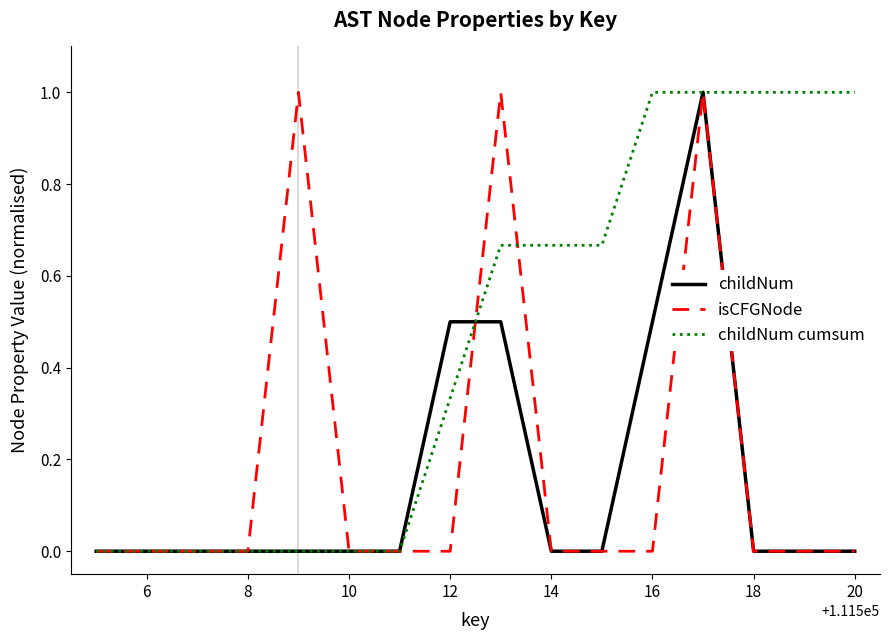

What is the maximum value shown in the chart?

1.0